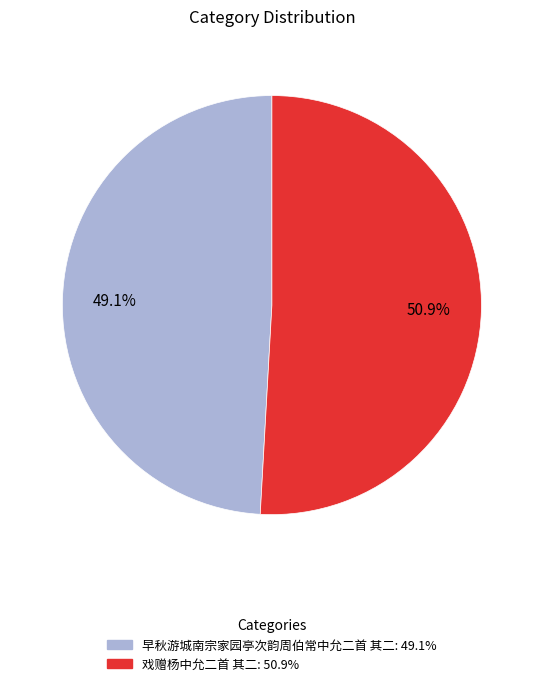

Count the number of slices in the pie.

2